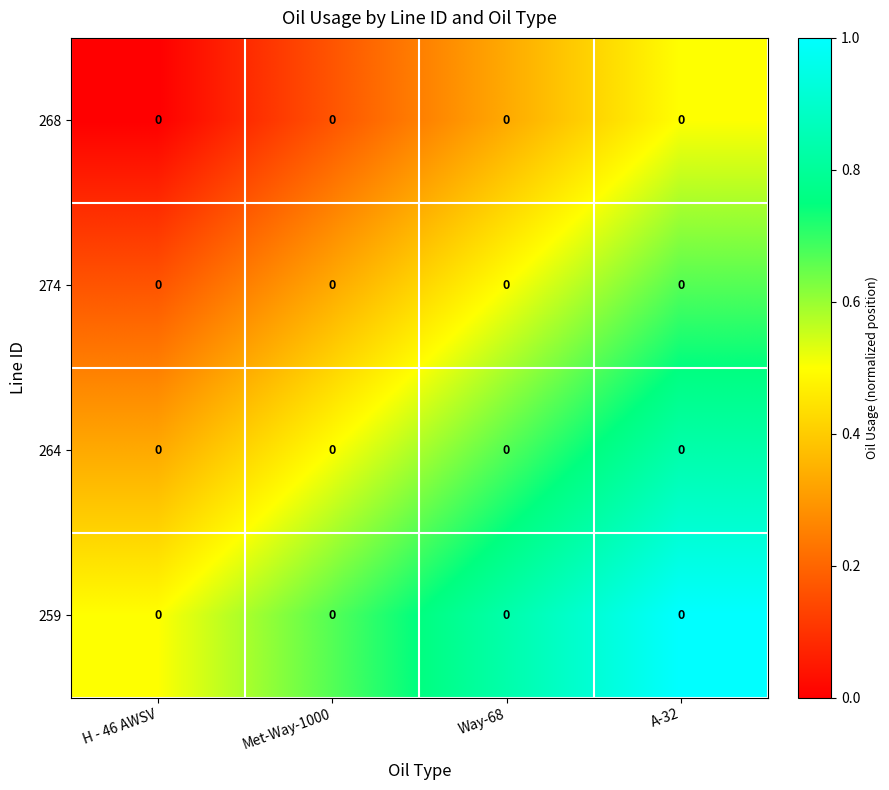

At A-32, list the series in order from smallest to largest.

268, 274, 264, 259